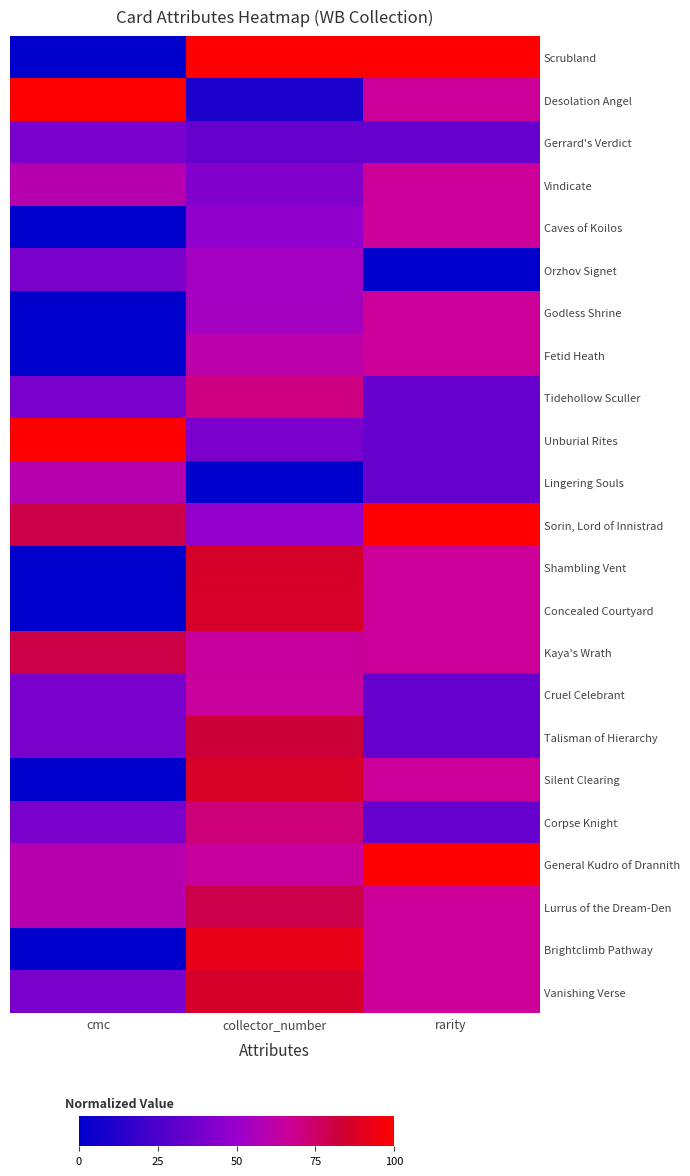

Reading left to right, list all the values displayed in this chart.

Scrubland: cmc=0.0	collector_number=100.0	rarity=100.0
Desolation Angel: cmc=100.0	collector_number=9.7	rarity=66.7
Gerrard's Verdict: cmc=40.0	collector_number=33.5	rarity=33.3
Vindicate: cmc=60.0	collector_number=42.4	rarity=66.7
Caves of Koilos: cmc=0.0	collector_number=47.6	rarity=66.7
Orzhov Signet: cmc=40.0	collector_number=53.2	rarity=0.0
Godless Shrine: cmc=0.0	collector_number=53.9	rarity=66.7
Fetid Heath: cmc=0.0	collector_number=61.0	rarity=66.7
Tidehollow Sculler: cmc=40.0	collector_number=70.6	rarity=33.3
Unburial Rites: cmc=100.0	collector_number=40.9	rarity=33.3
Lingering Souls: cmc=60.0	collector_number=0.0	rarity=33.3
Sorin, Lord of Innistrad: cmc=80.0	collector_number=48.3	rarity=100.0
Shambling Vent: cmc=0.0	collector_number=86.2	rarity=66.7
Concealed Courtyard: cmc=0.0	collector_number=86.6	rarity=66.7
Kaya's Wrath: cmc=80.0	collector_number=65.1	rarity=66.7
Cruel Celebrant: cmc=40.0	collector_number=65.4	rarity=33.3
Talisman of Hierarchy: cmc=40.0	collector_number=82.2	rarity=33.3
Silent Clearing: cmc=0.0	collector_number=87.0	rarity=66.7
Corpse Knight: cmc=40.0	collector_number=72.1	rarity=33.3
General Kudro of Drannith: cmc=60.0	collector_number=65.1	rarity=100.0
Lurrus of the Dream-Den: cmc=60.0	collector_number=79.6	rarity=66.7
Brightclimb Pathway: cmc=0.0	collector_number=91.8	rarity=66.7
Vanishing Verse: cmc=40.0	collector_number=86.2	rarity=66.7